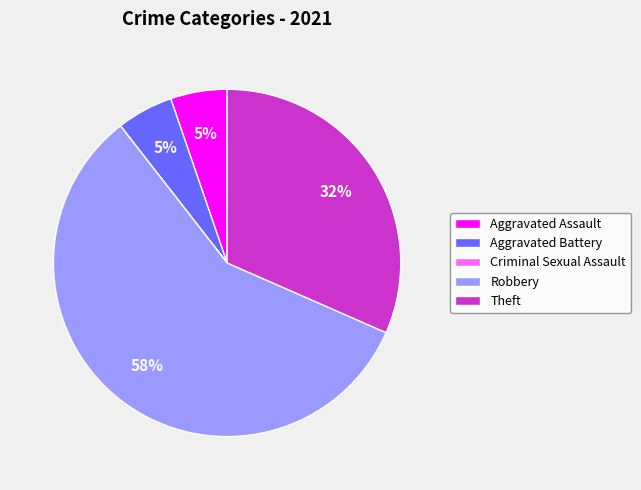

What is the majority slice?

Robbery